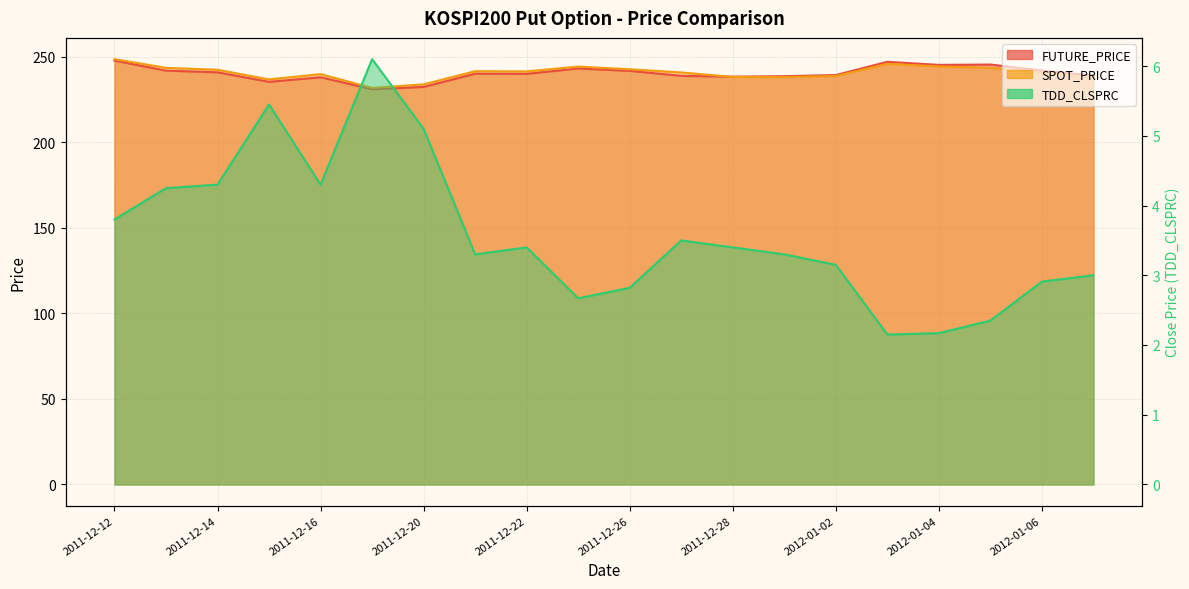

At which category does FUTURE_PRICE reach its first local valley?

2011-12-15